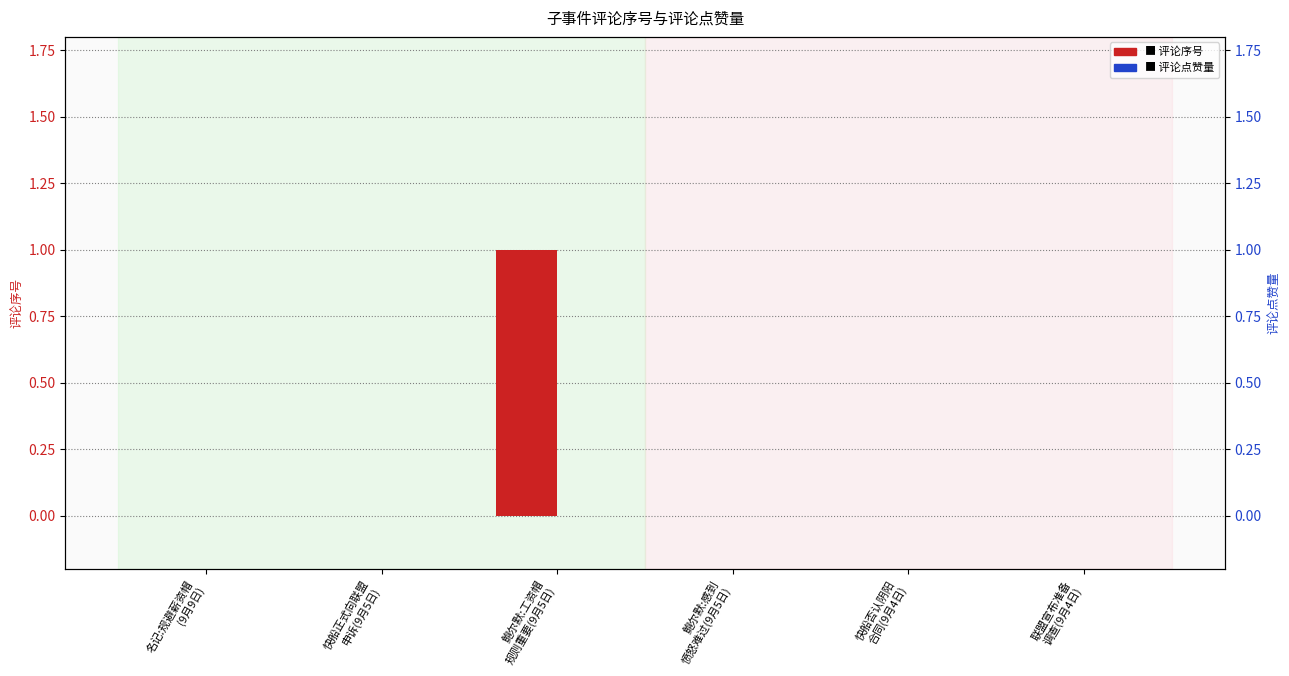

What are all the series names shown in the legend?

评论序号, 评论点赞量